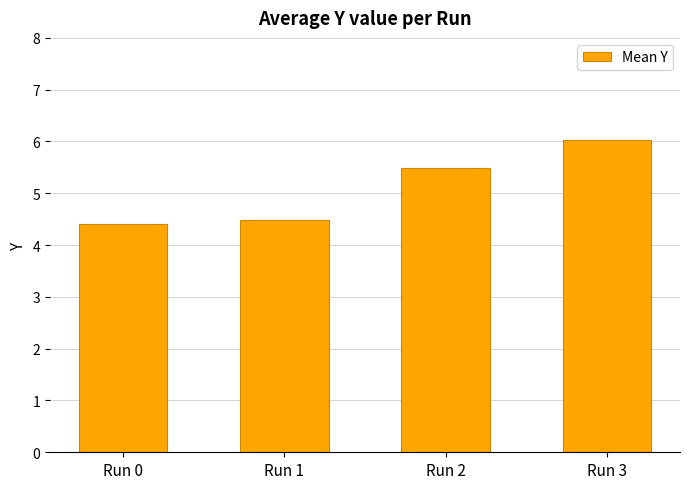

What is the maximum value shown in the chart?

6.0